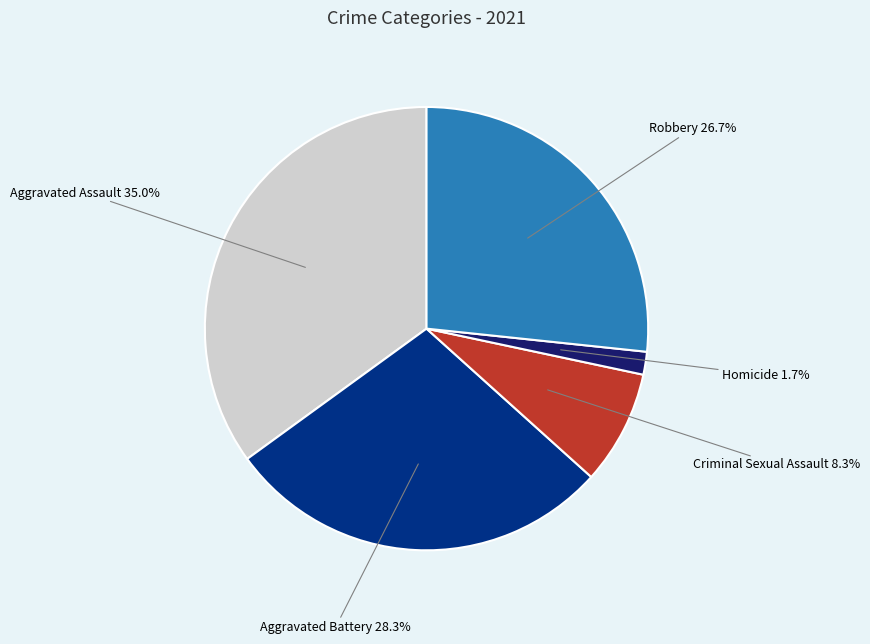

Is there any slice that represents more than half of the pie?

No